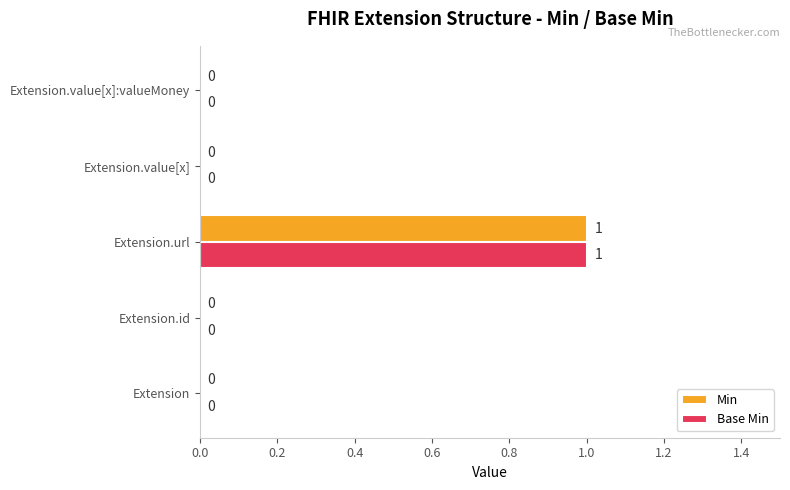

At which category does the chart reach its peak across all series?

Extension.url